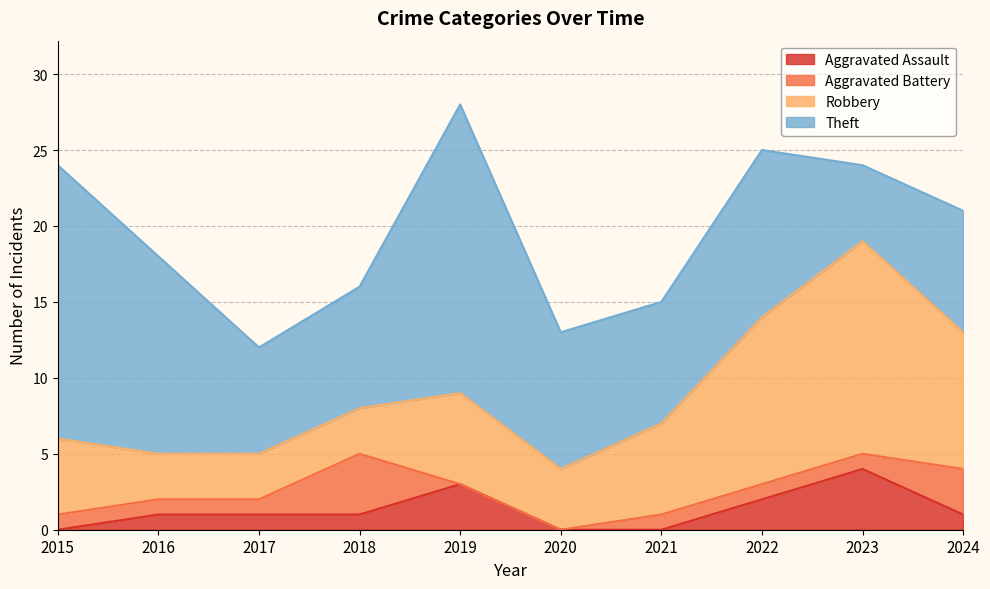

What is the difference between the second highest and minimum values in the Aggravated Assault series?

3